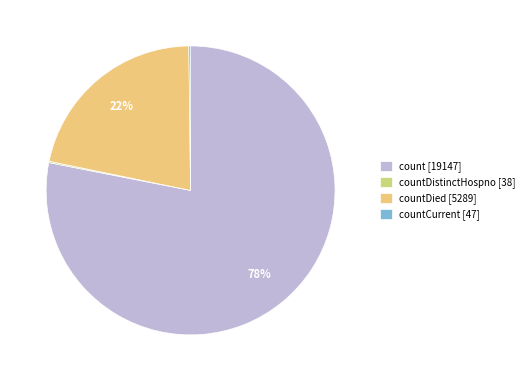

Which category has the biggest portion of the pie?

count [19147]